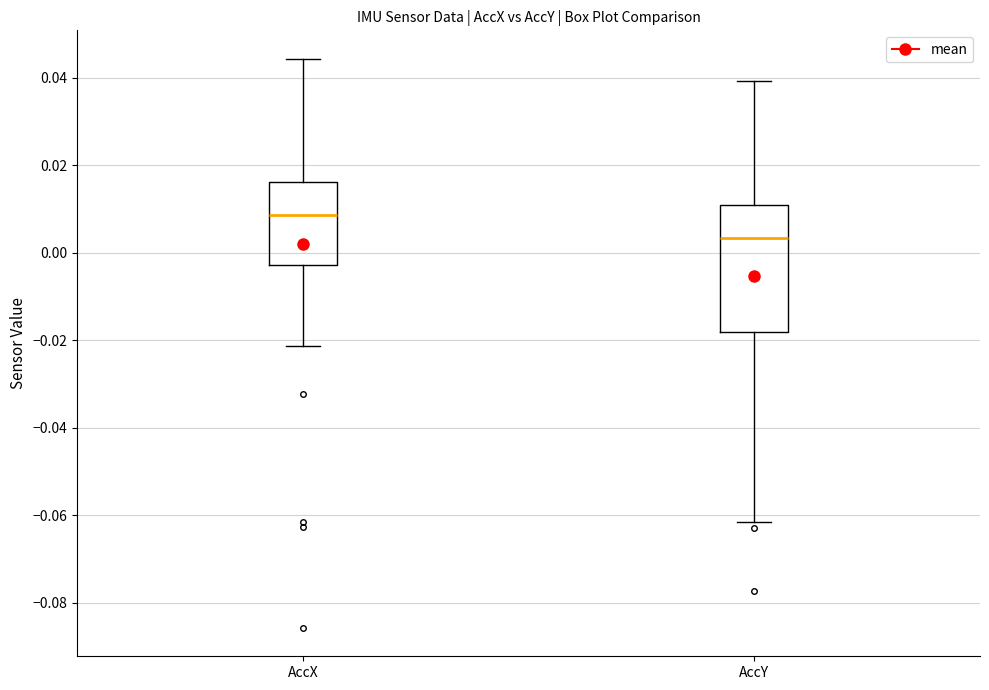

Reading left to right, read every box against the y-axis: the position of its median line, the range the box covers, and the ends of its whiskers. The values are not printed on the chart, so give them approximately, as read against the axis.

AccX: median 0.008, box -0.002 to 0.016, whiskers -0.022 to 0.044
AccY: median 0.004, box -0.018 to 0.010, whiskers -0.062 to 0.040